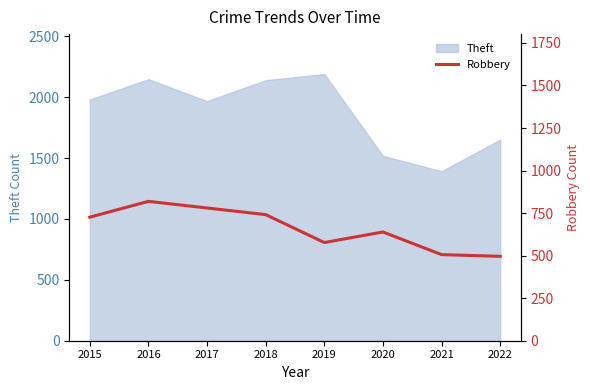

List the labels in order of value, largest first.

2016, 2017, 2018, 2015, 2020, 2019, 2021, 2022